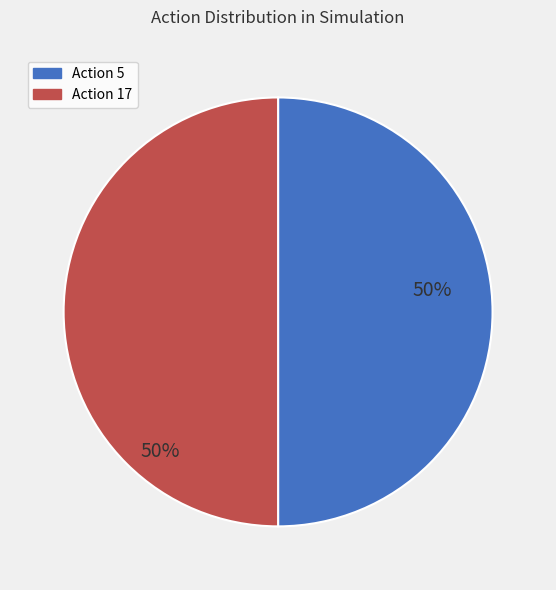

How many segments does this pie chart have?

2